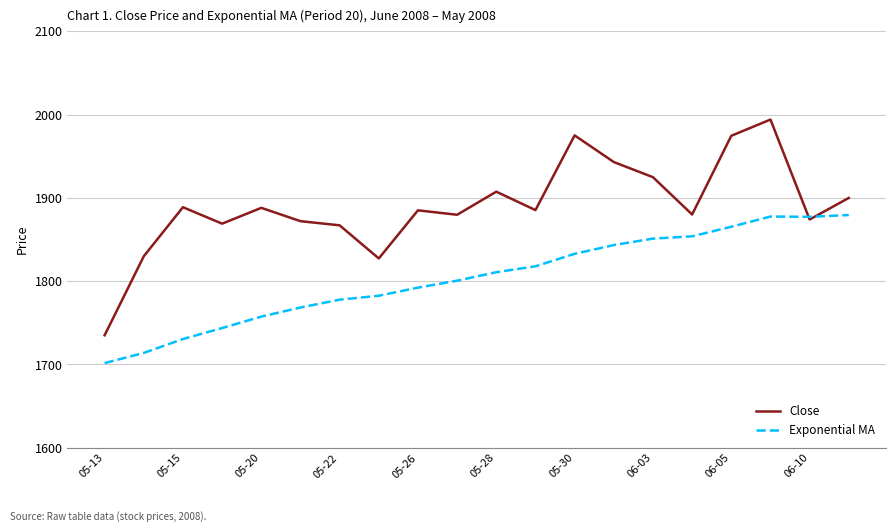

What are all the series names shown in the legend?

Close, Exponential MA